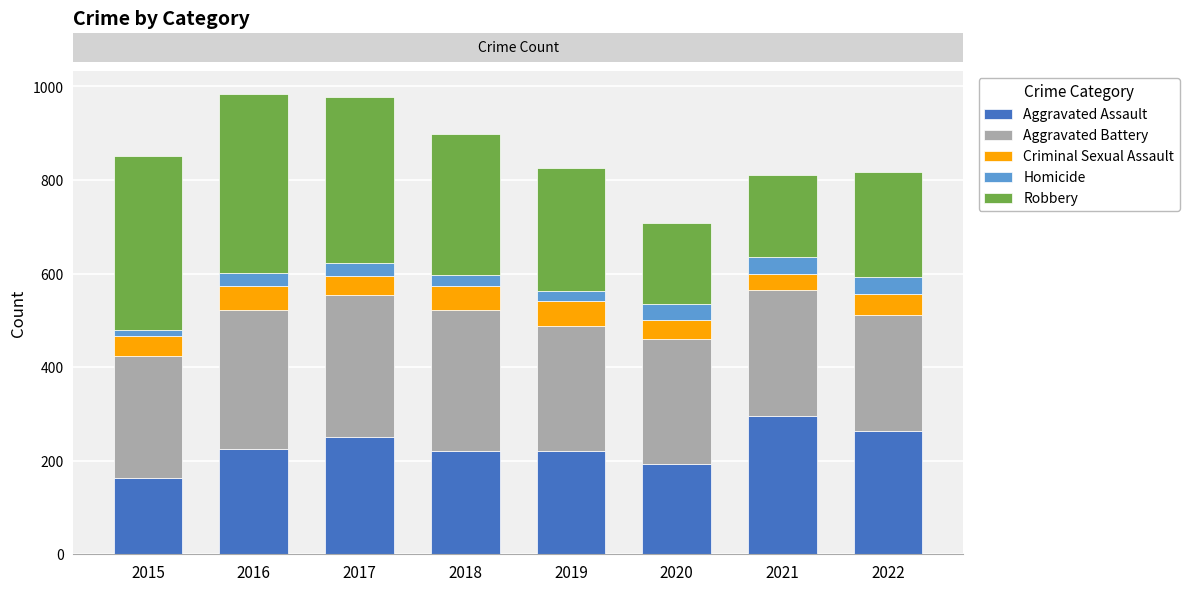

What is the maximum value for Aggravated Assault?

295